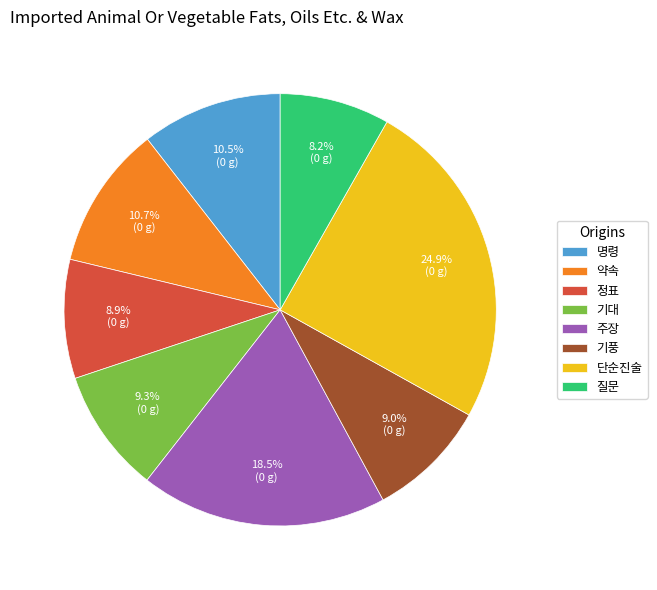

How many slices are in this pie chart?

8